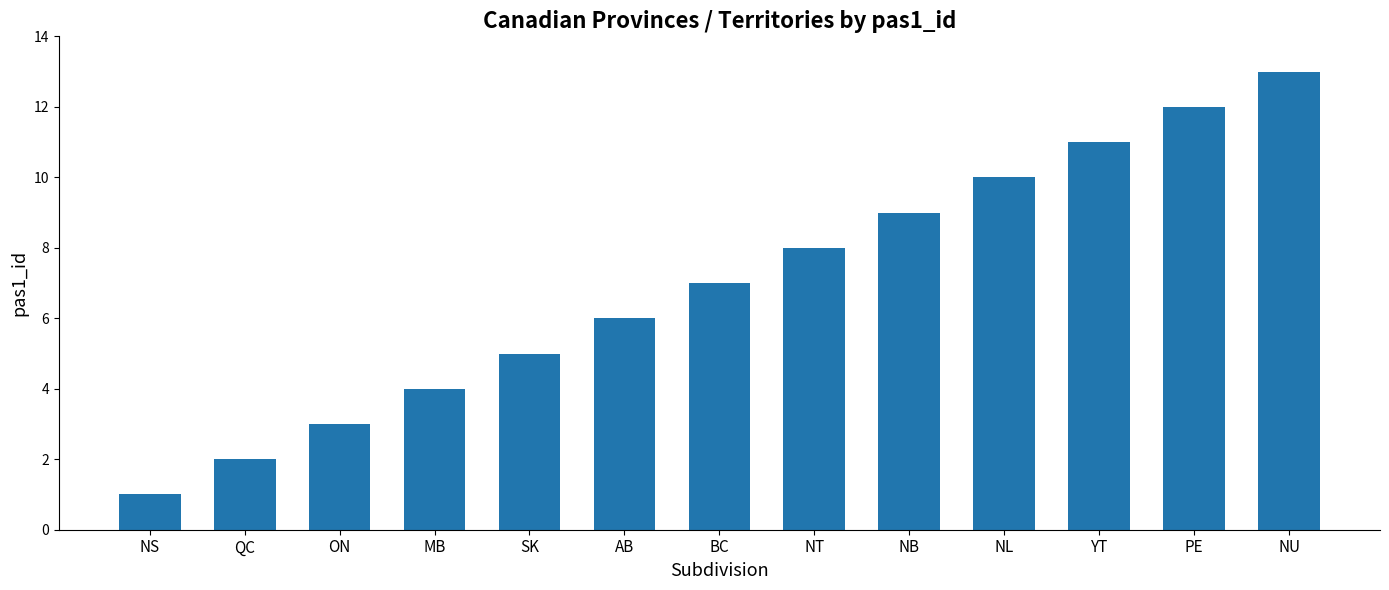

Count the number of categories in the chart.

13